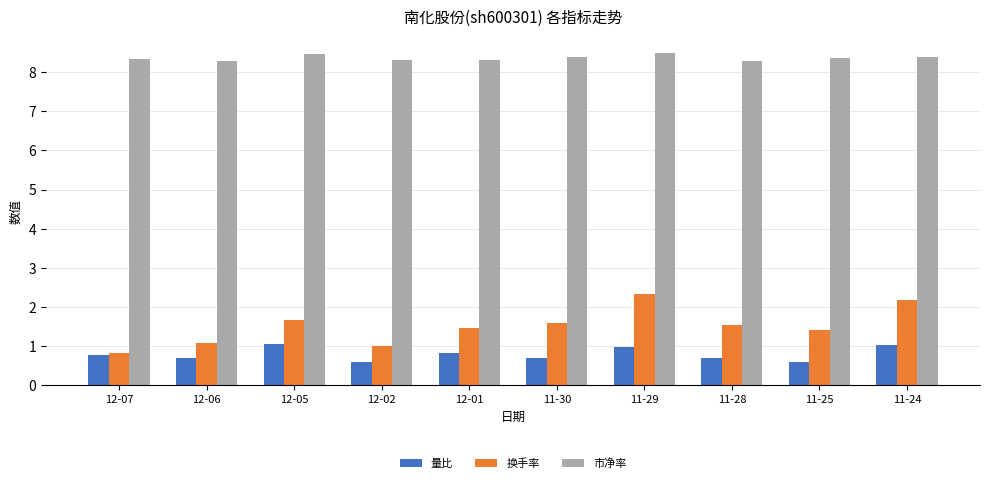

Is the value of 量比 at 12-02 greater than the value of 市净率 at 12-01?

No